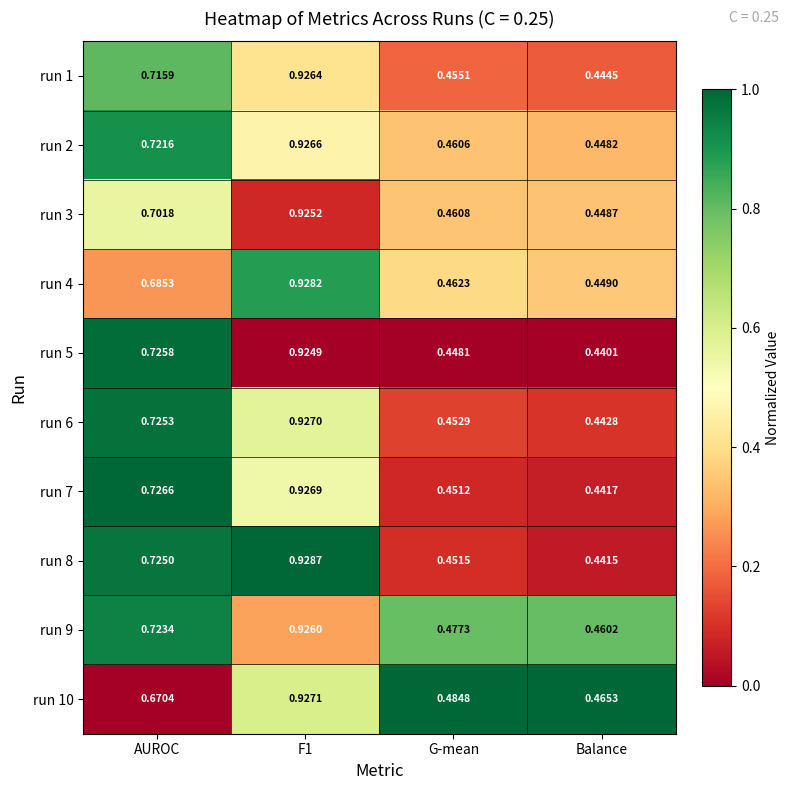

At which label does run 7 reach its minimum?

Balance